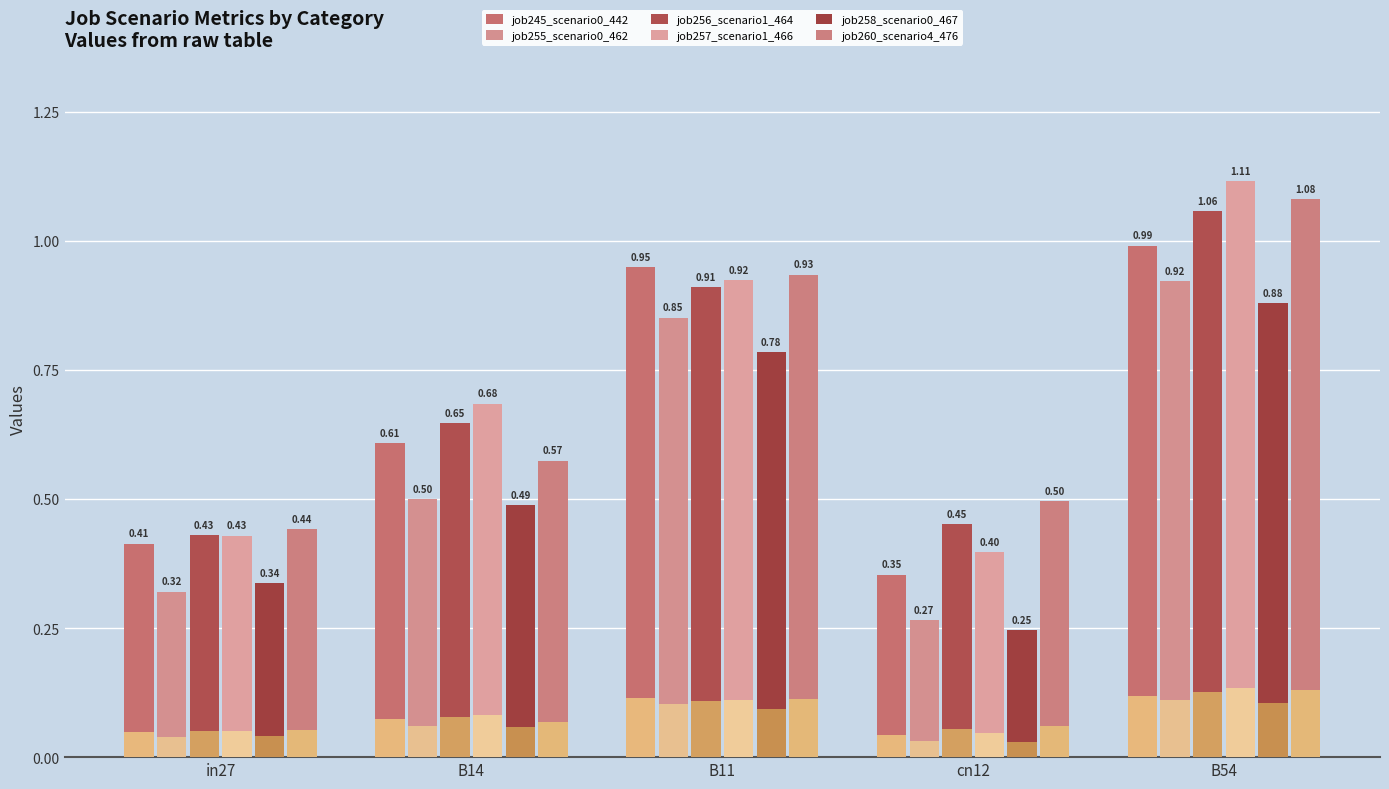

Which series has the widest spread of values?

job257_scenario1_466